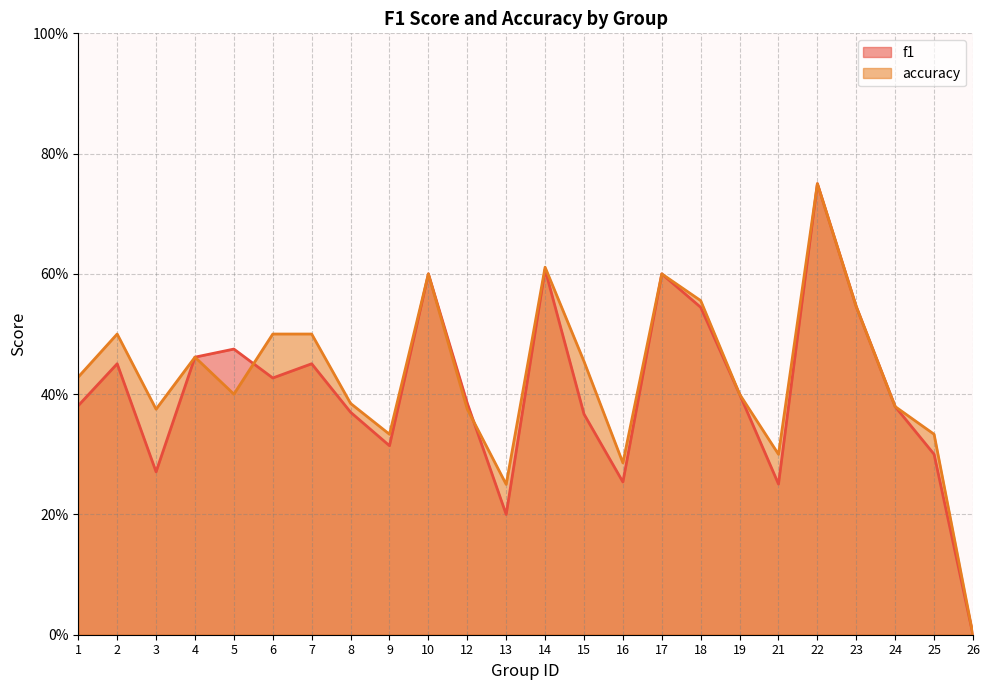

What is the total value across all series at 4?

0.9